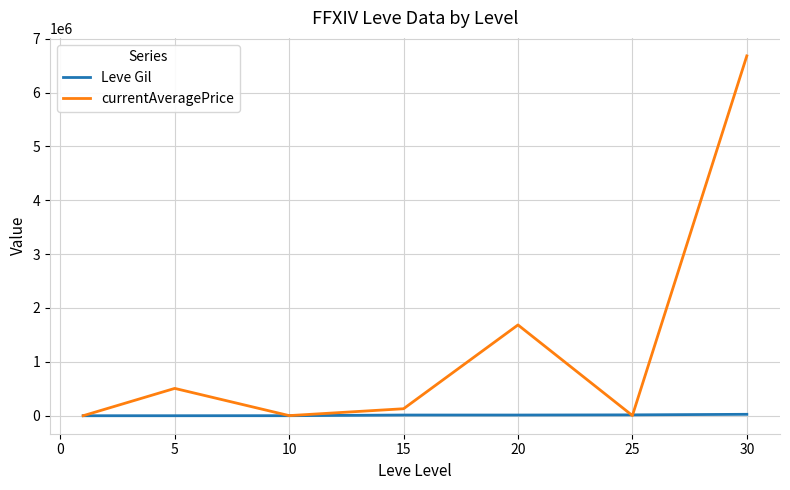

Rank the series by their maximum value, from highest to lowest.

currentAveragePrice, Leve Gil